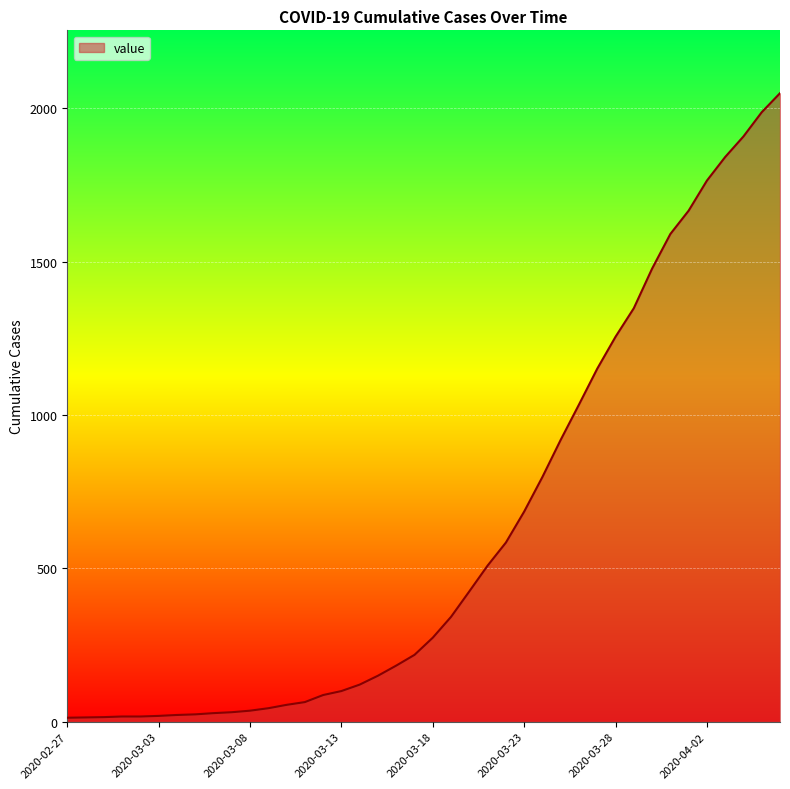

What is the smallest value displayed?

13